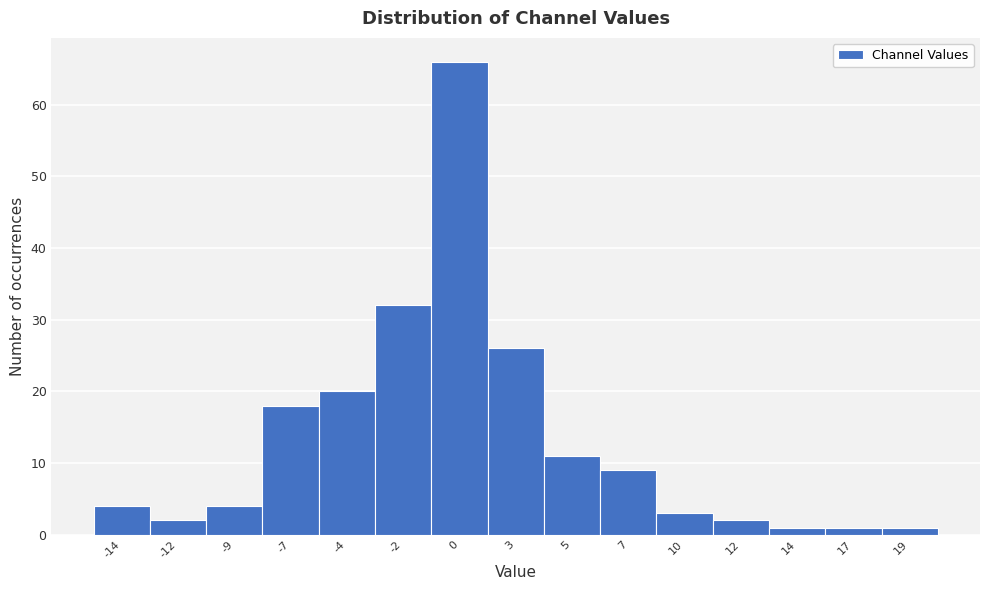

Reading left to right, transcribe all the data shown in this chart.

4	2	4	18	20	32	66	26	11	9	3	2	1	1	1